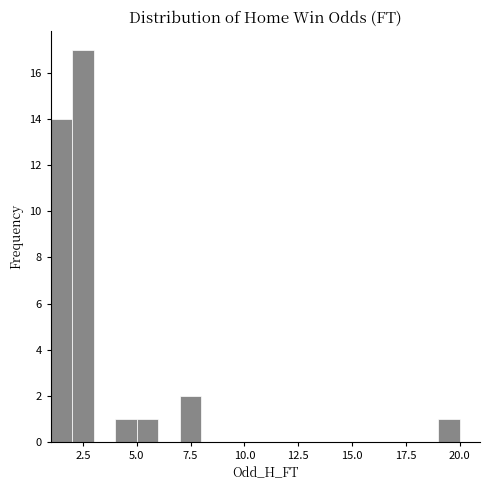

Around what value on the x-axis is the tallest bar? Give the approximate position of its centre, as read against the axis.

2.5